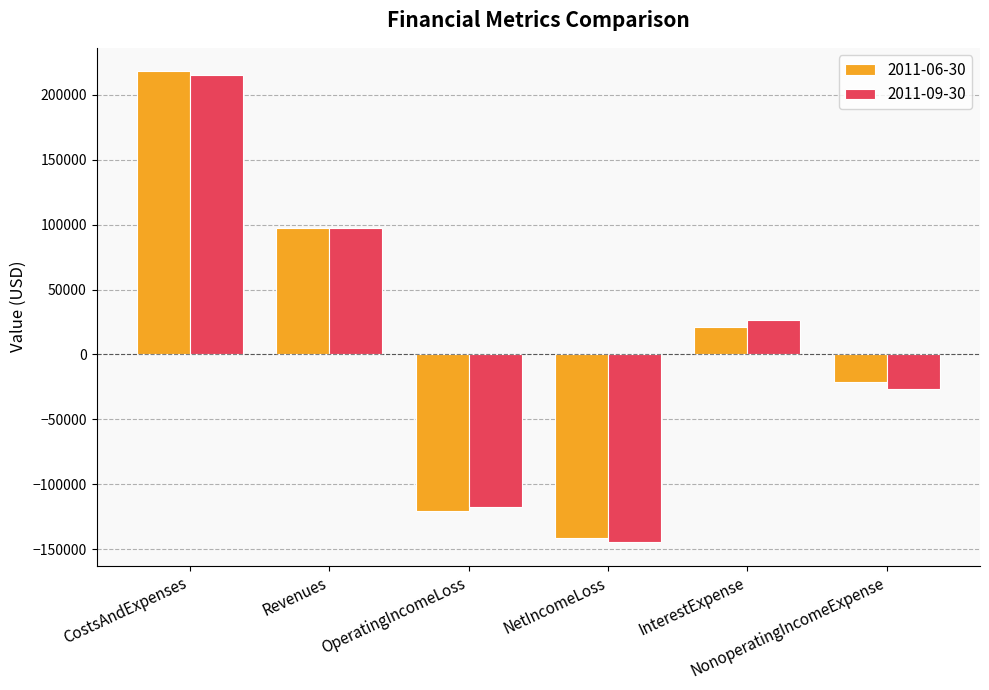

What is the spread (max minus min) of values at CostsAndExpenses?

2911